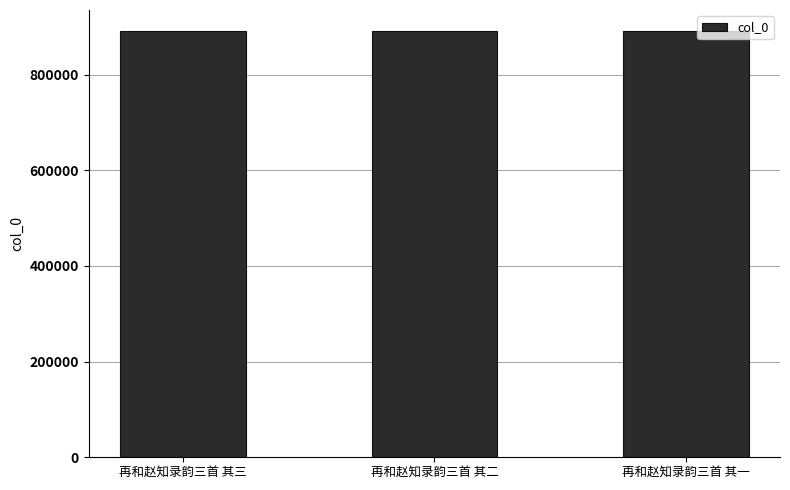

The chart shows a value of 890483 at 再和赵知录韵三首 其三. True or false?

True